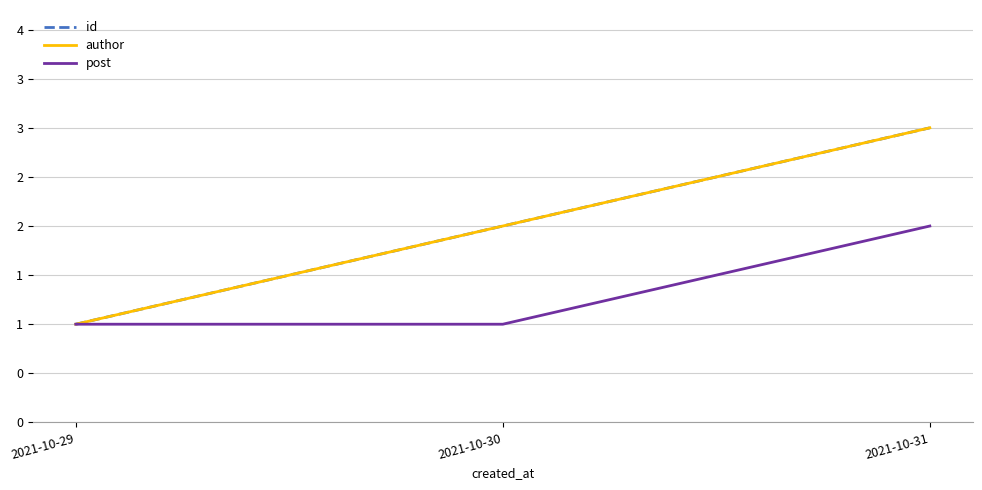

Rank the series by their maximum value, from lowest to highest.

post, id, author